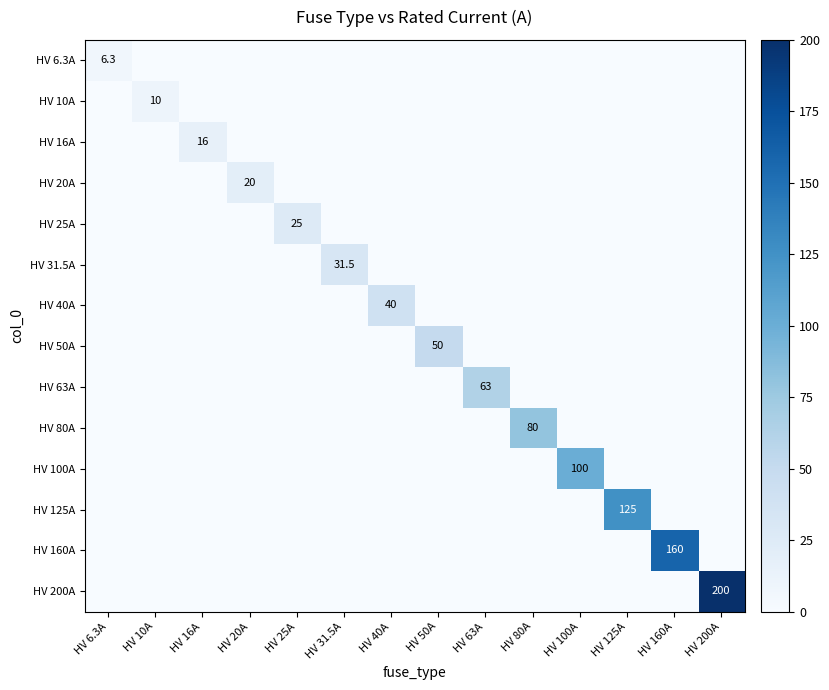

What is the maximum value shown in the chart?

200.0